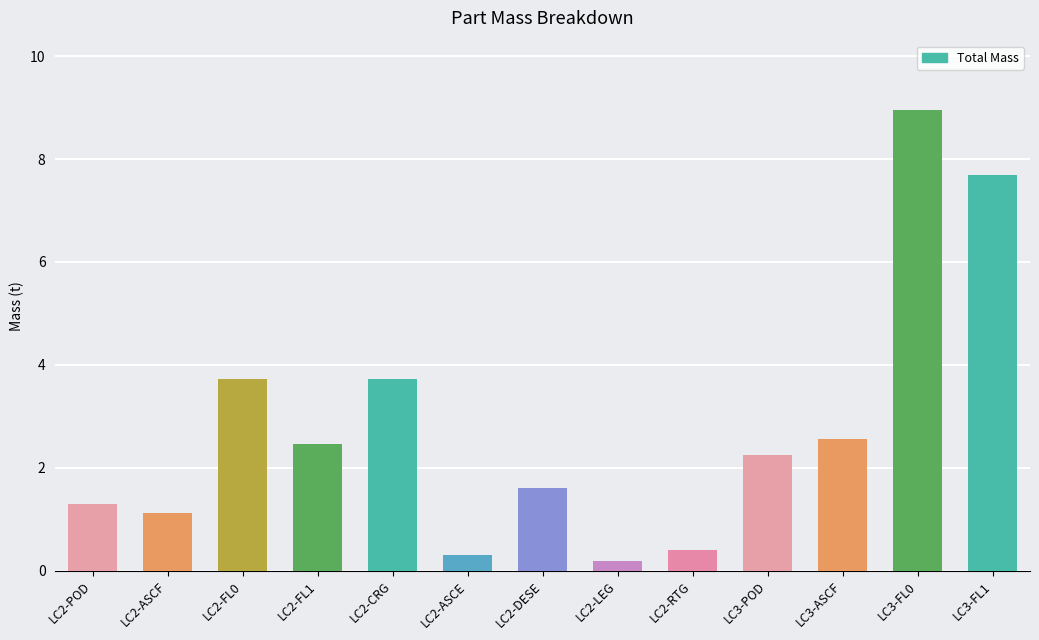

Are the bars grouped side by side (vs. stacked)?

No